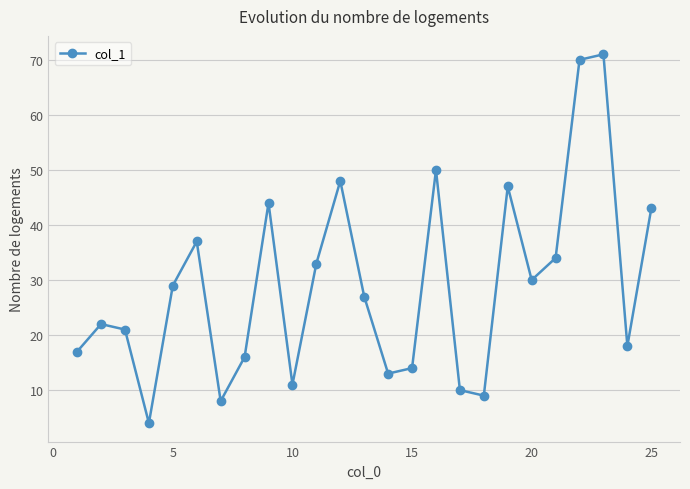

What is the average value?

29